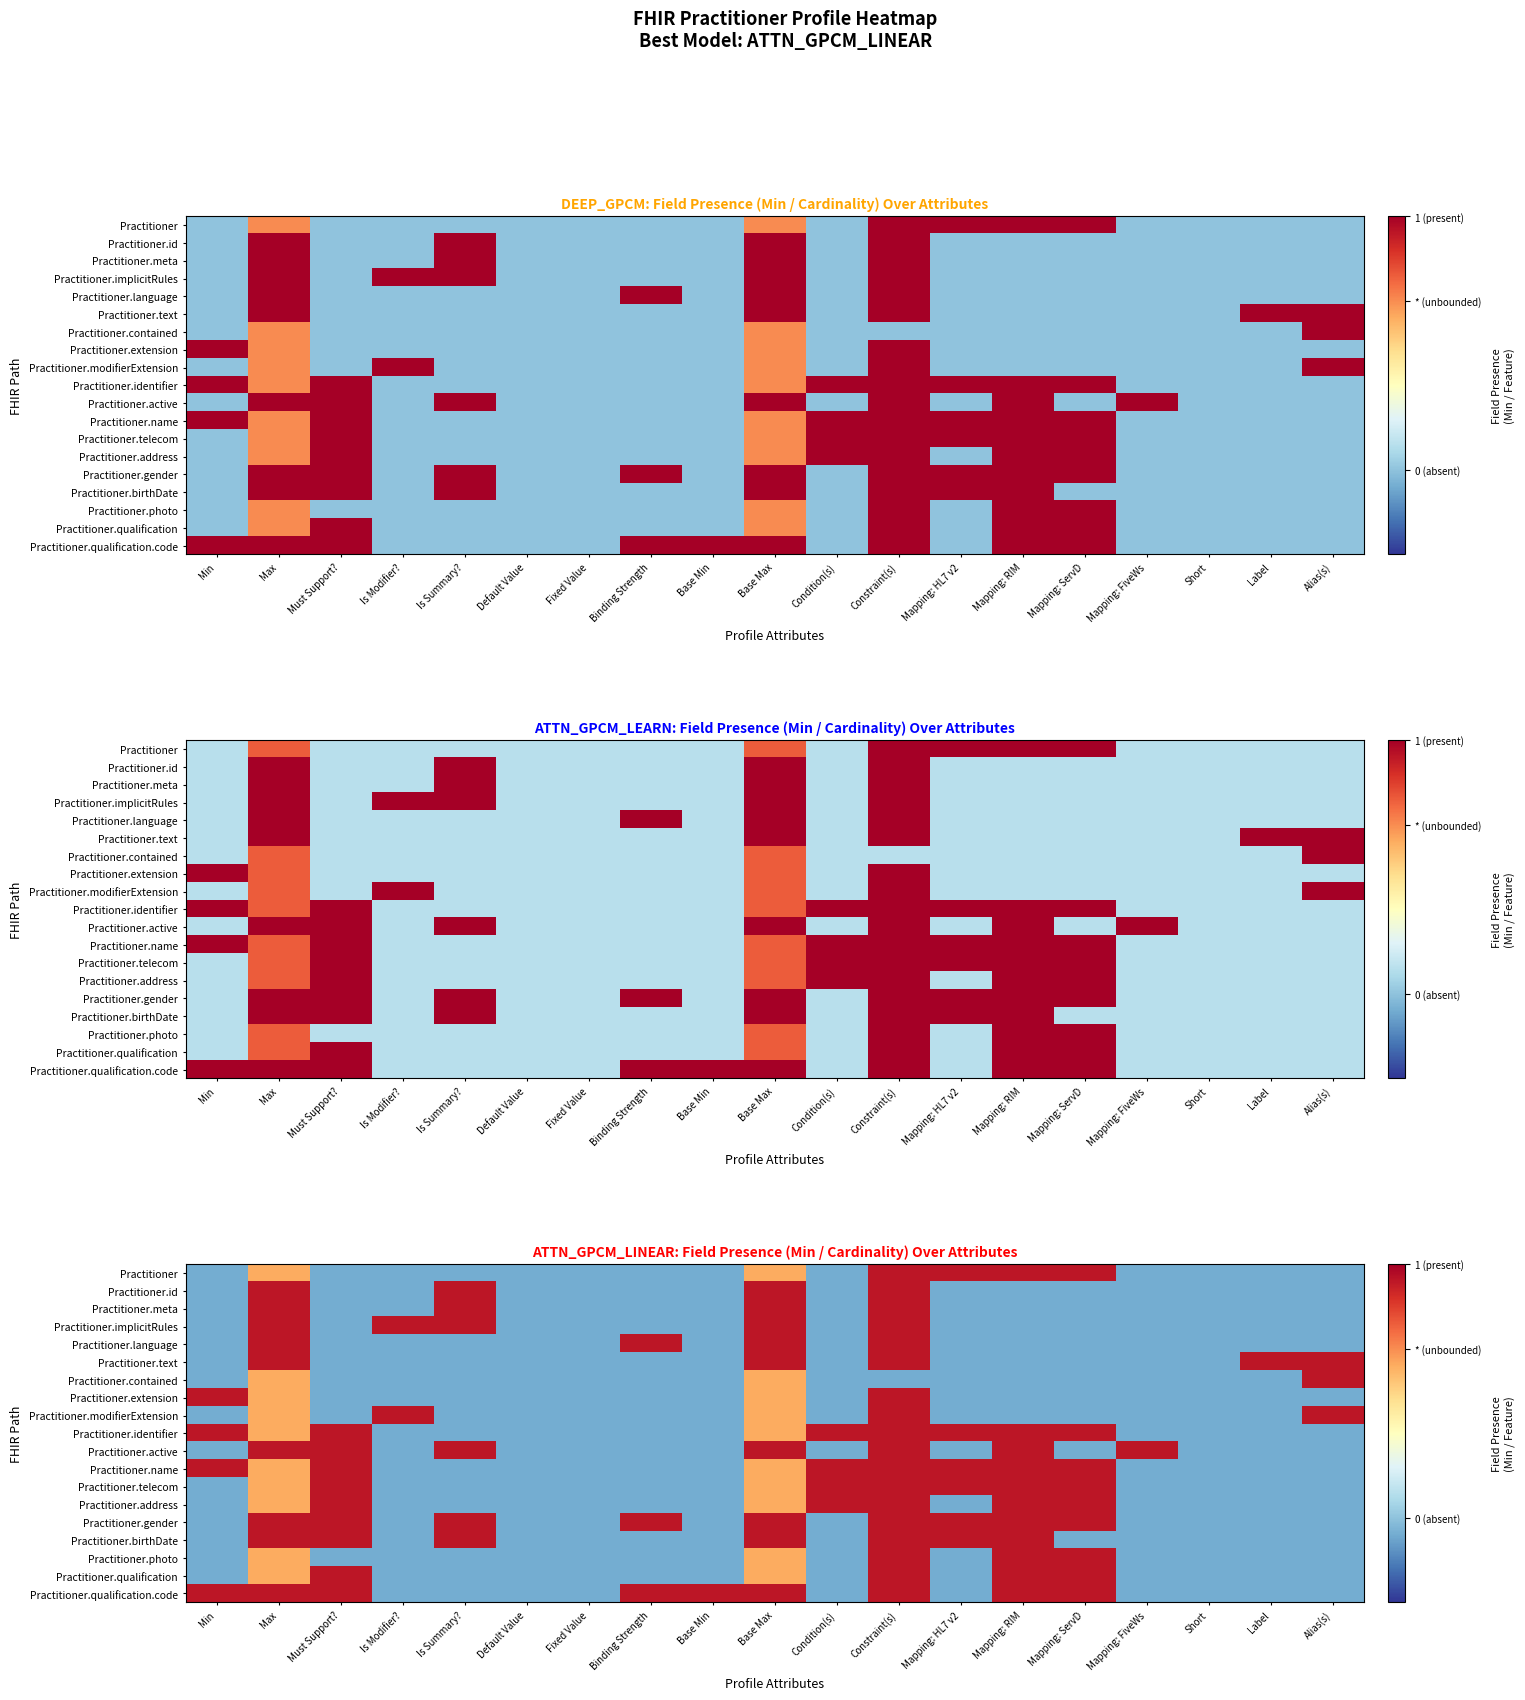

What is the difference between the second highest and minimum values in the Practitioner.identifier series?

1.5